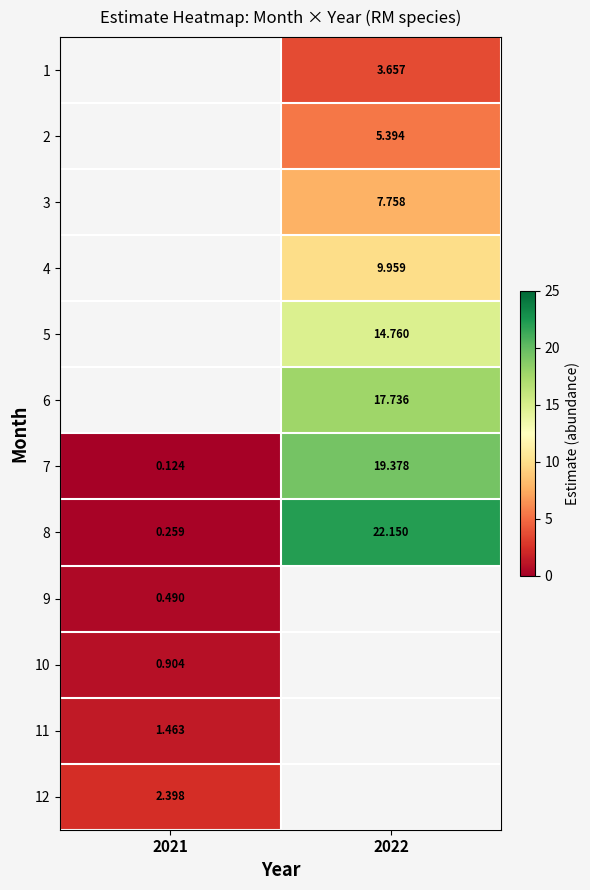

Where is 9 nearest to the value 0?

2021